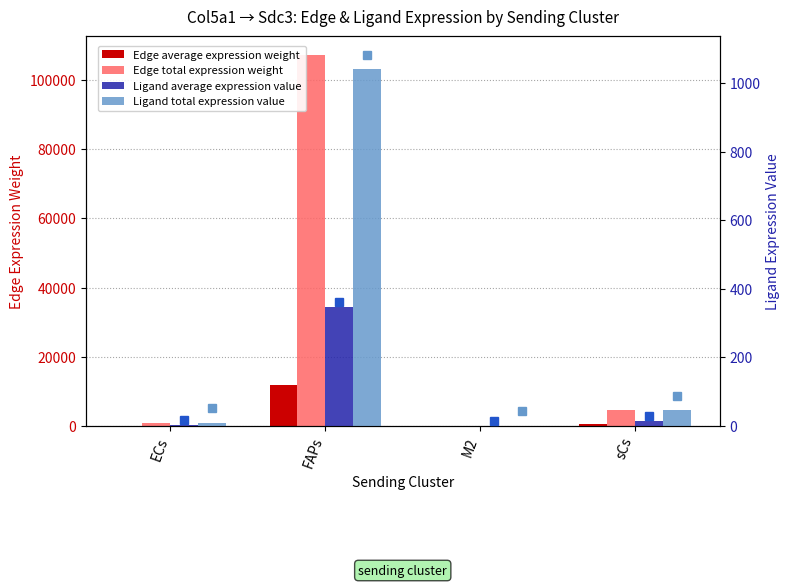

At how many categories does at least one series exceed 25036?

1